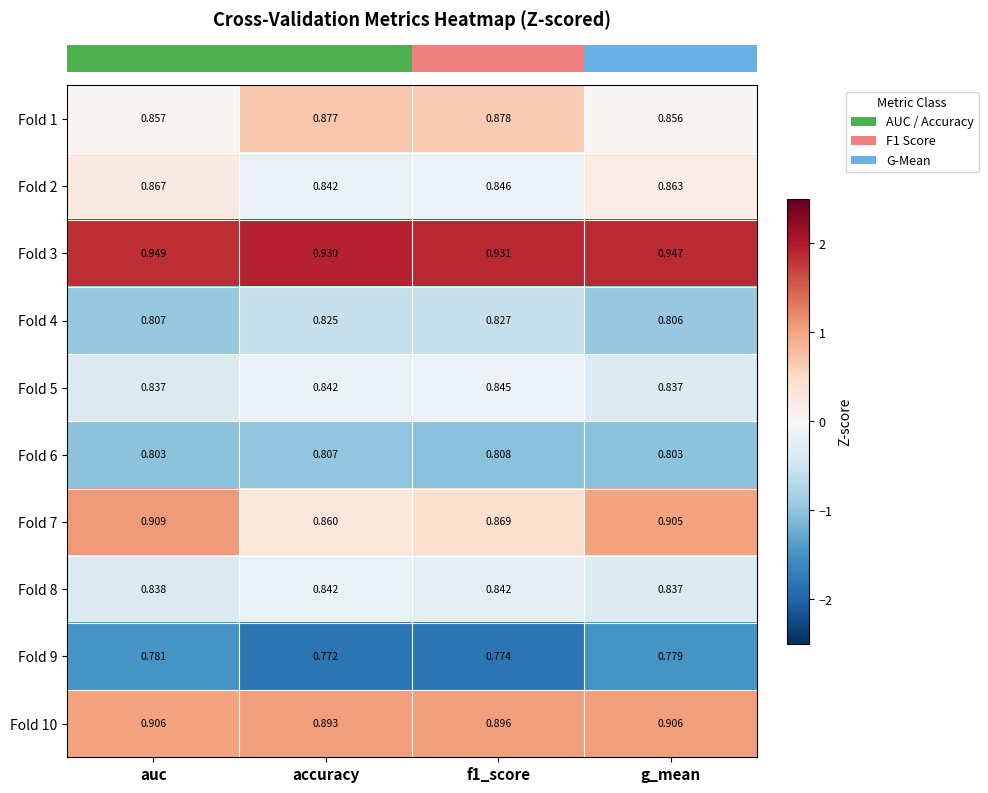

At which label is Fold 10 closest to 0?

accuracy